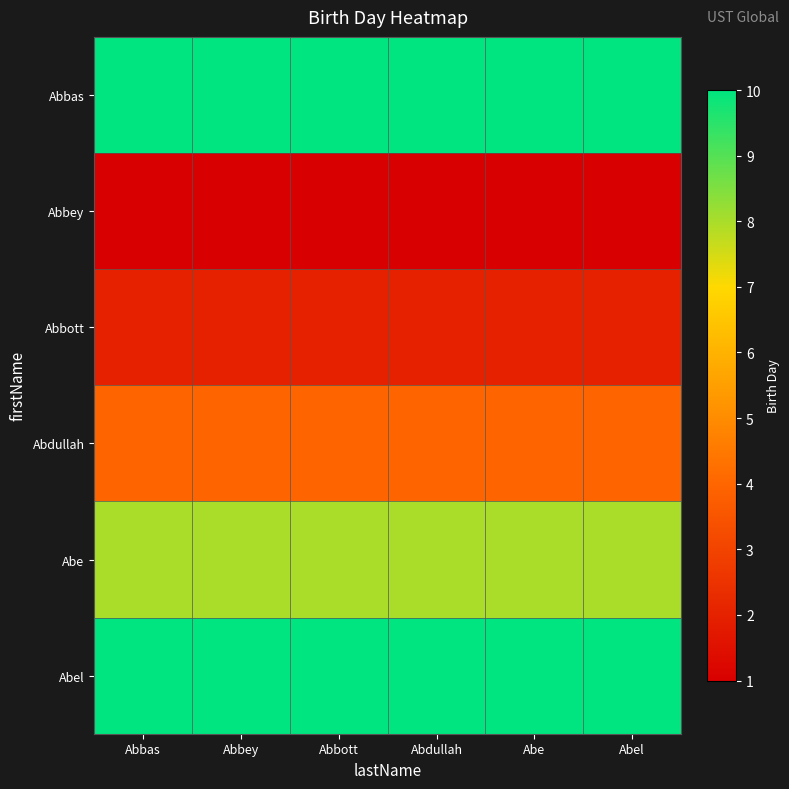

At which category is the sum across all series the highest?

Abbas